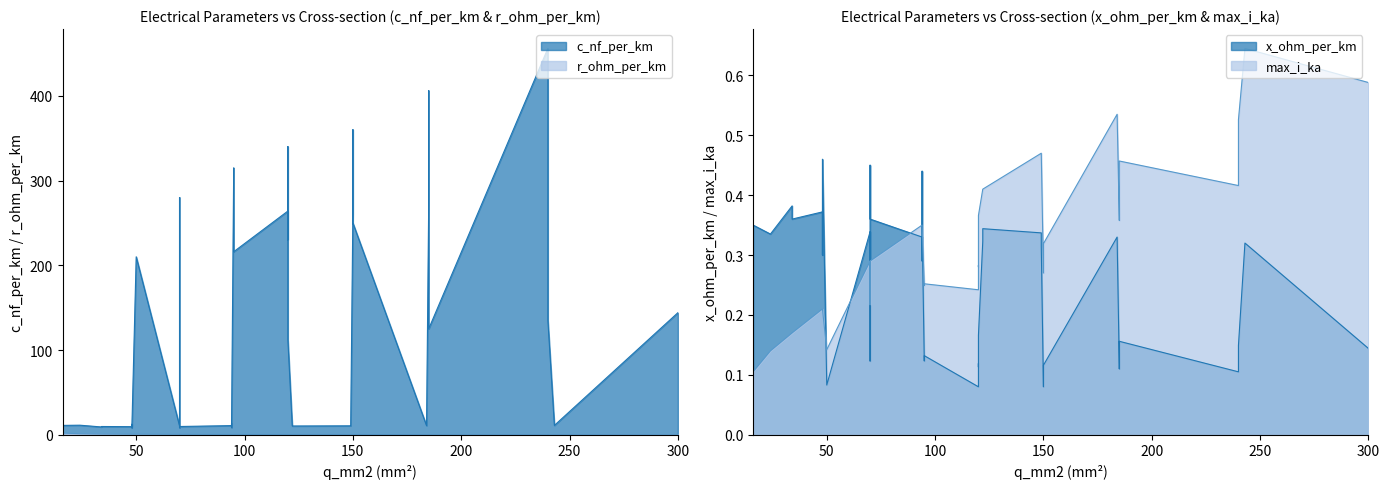

What is the greatest value displayed?

456.0